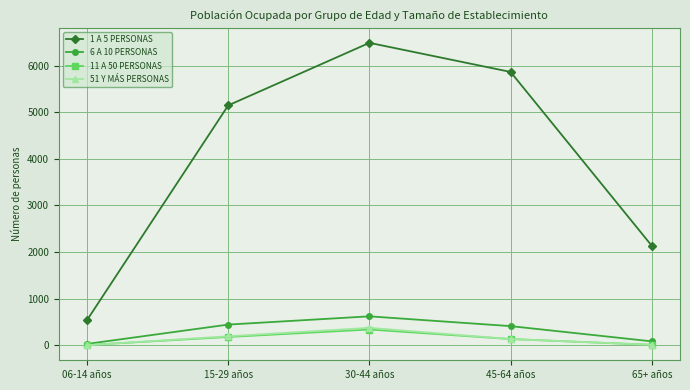

Between 30-44 años and 65+ años, which series saw the biggest shift?

1 A 5 PERSONAS